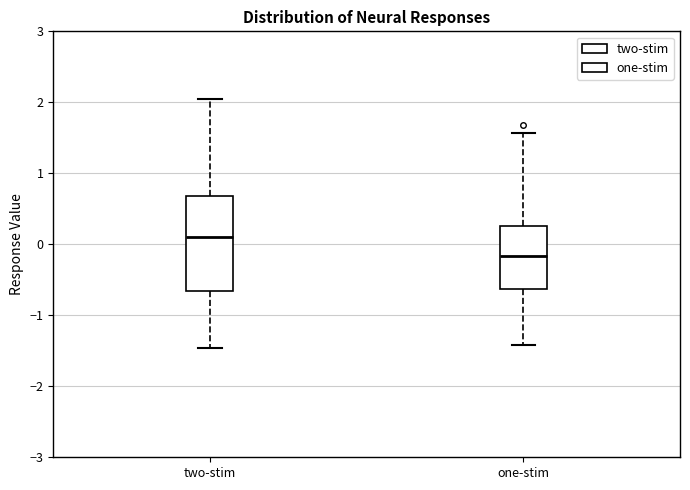

Where does the median line of the box for one-stim sit on the y-axis? The values are not printed on the chart, so give them approximately, as read against the axis.

-0.2